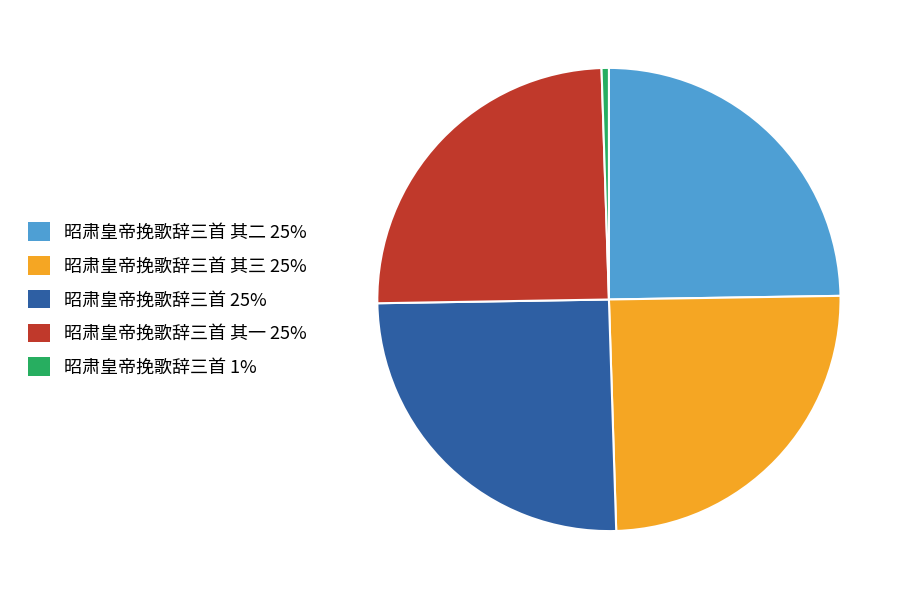

Count the number of slices in the pie.

5